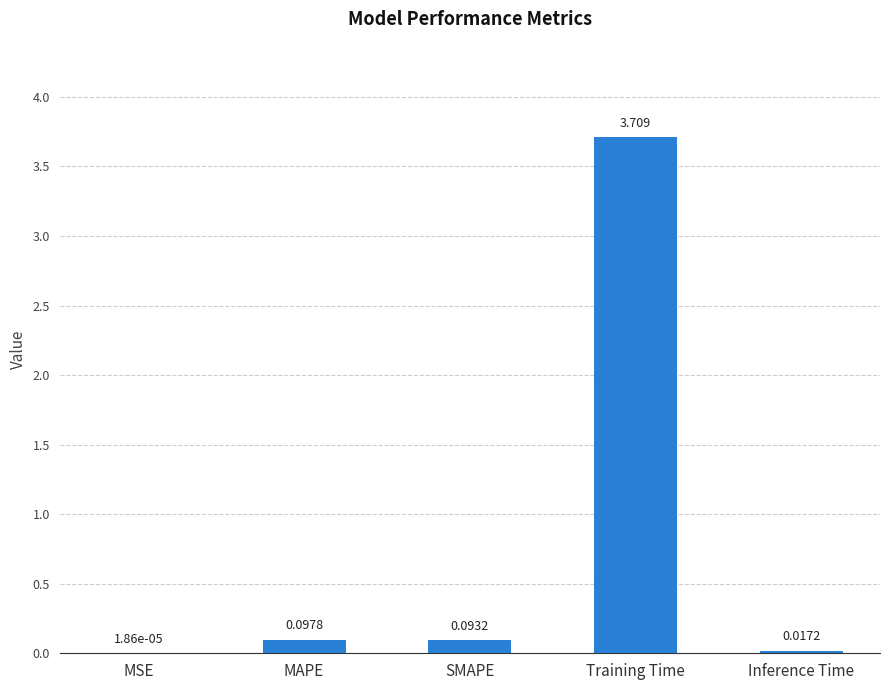

Where is the data nearest to the value 1?

MAPE